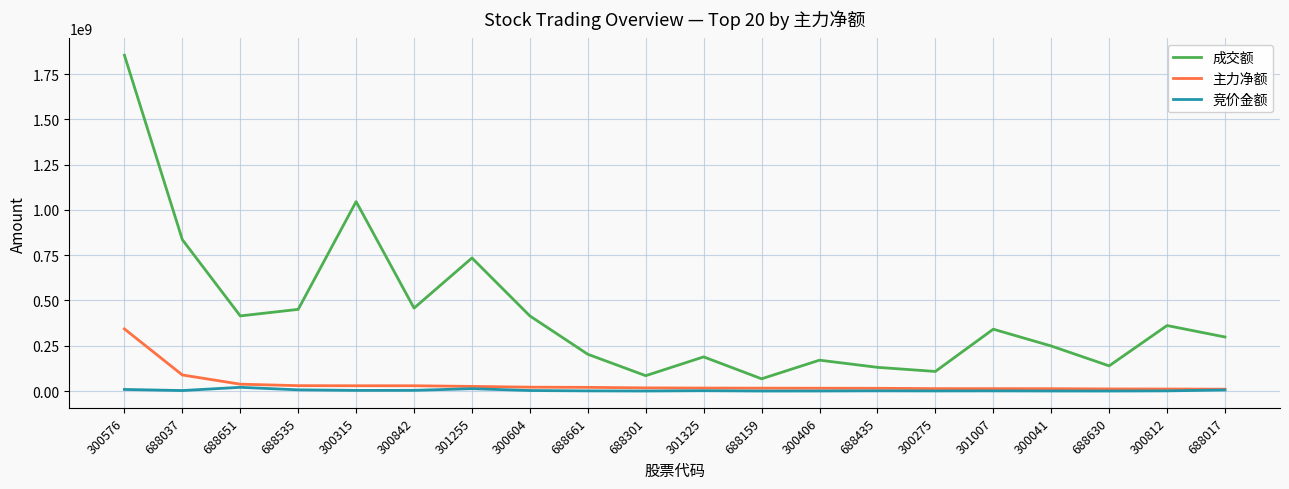

What is the minimum value for 成交额?

67611974